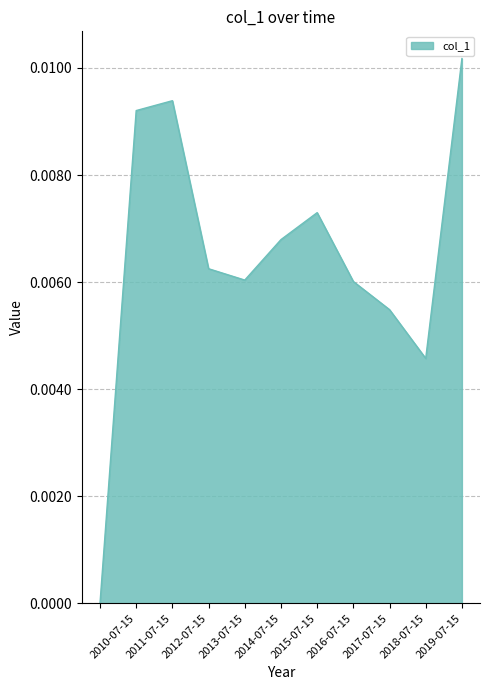

Does the chart display data point markers on the line(s)?

No